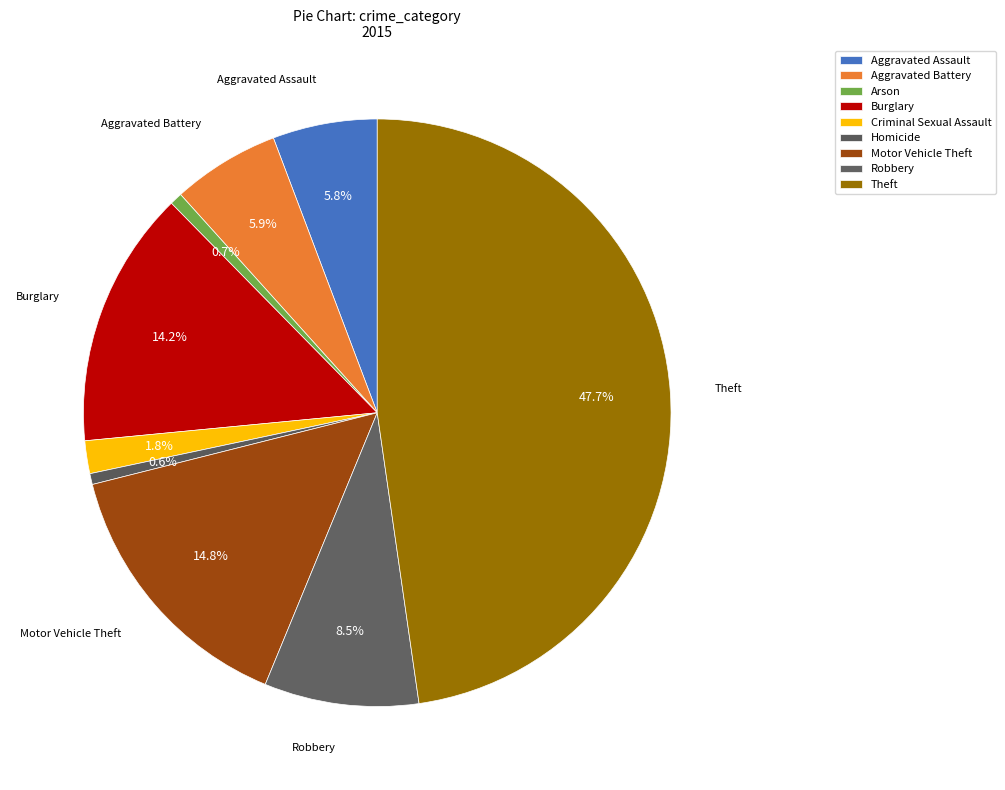

How many slices are in this pie chart?

9